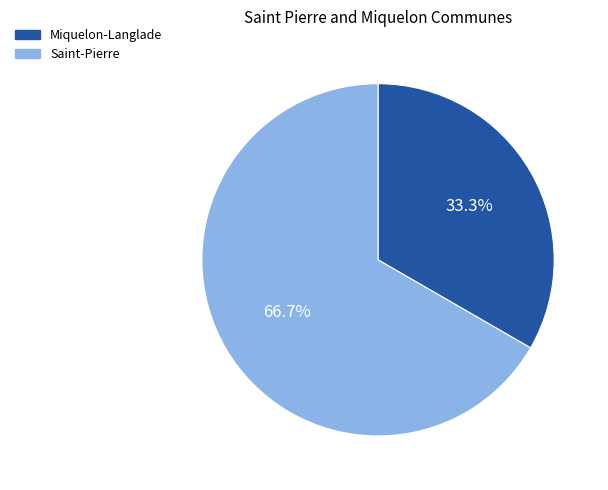

To the nearest percent, what portion does Saint-Pierre represent?

67%